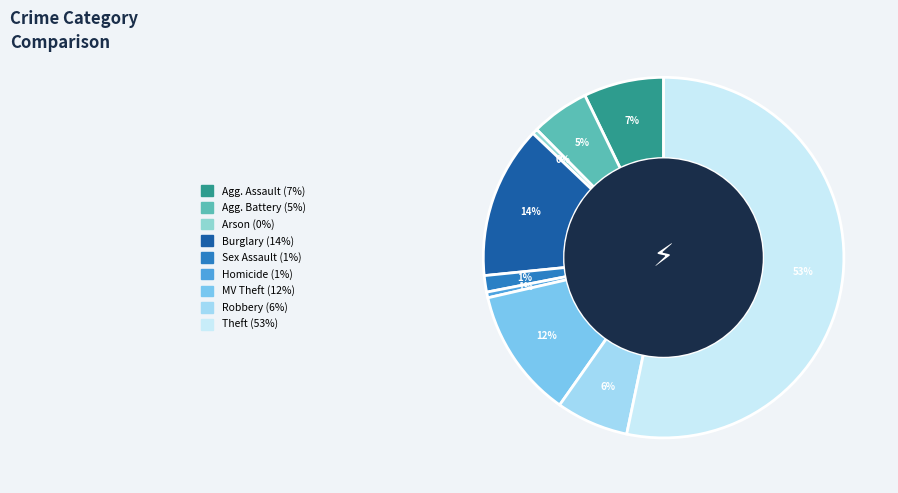

How many segments does this pie chart have?

9